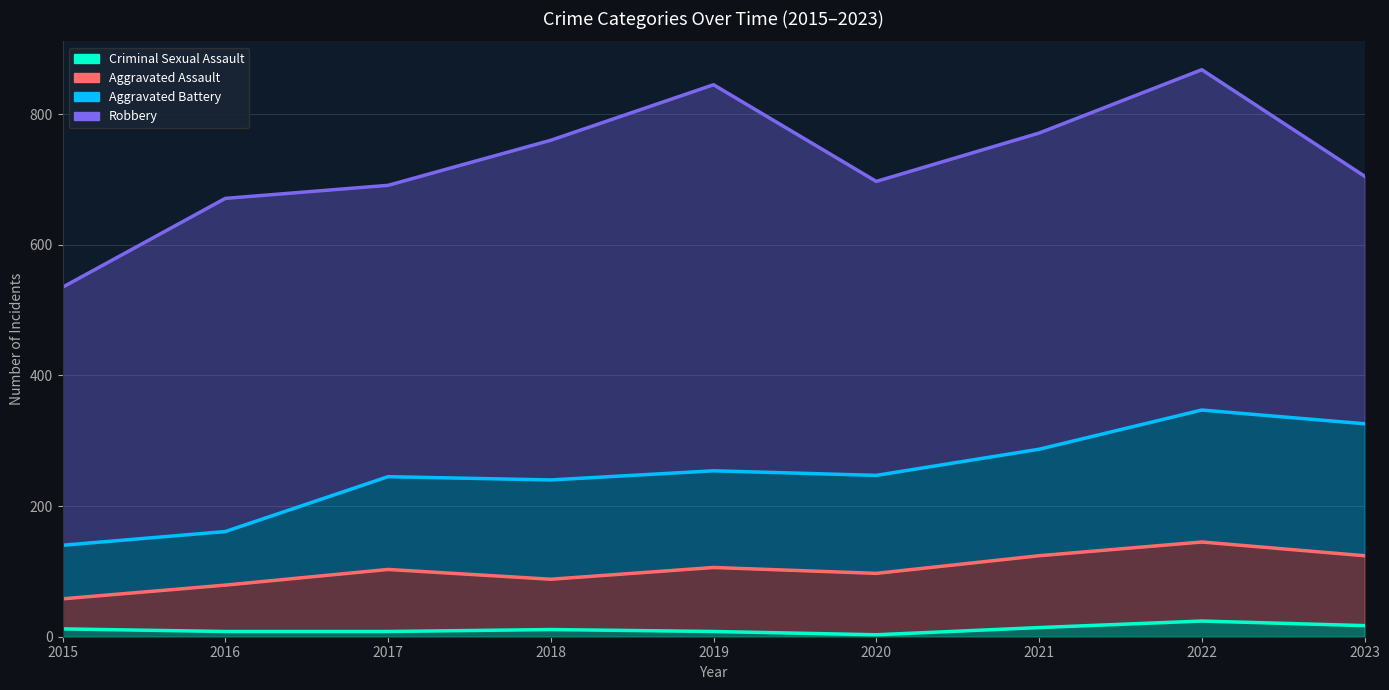

Rank the categories by Criminal Sexual Assault value from highest to lowest.

2022, 2023, 2021, 2015, 2018, 2016, 2017, 2019, 2020